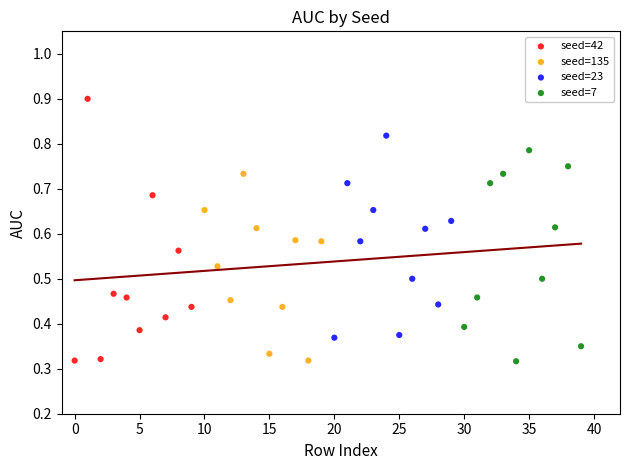

Which series has the widest spread of Y values?

seed=42